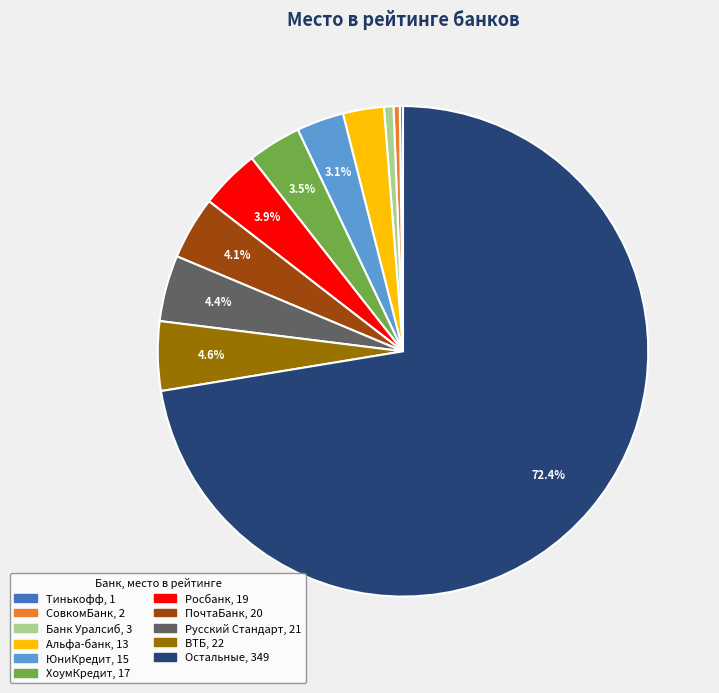

Is there any slice that represents more than half of the pie?

Yes